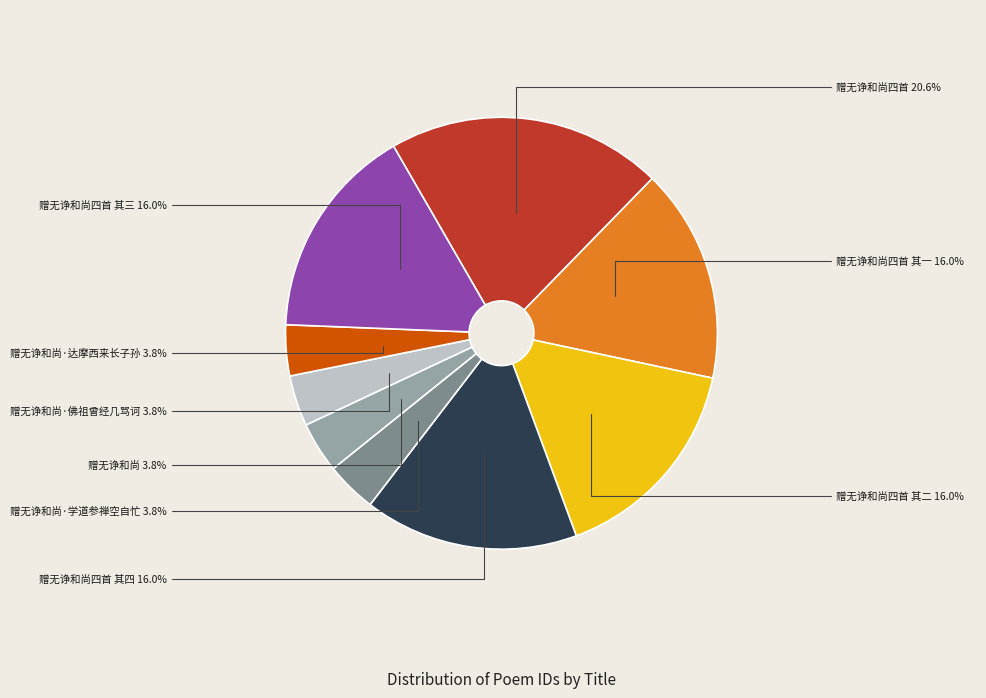

Do 赠无诤和尚·达摩西来长子孙 and 赠无诤和尚 together represent more than half of the pie?

No